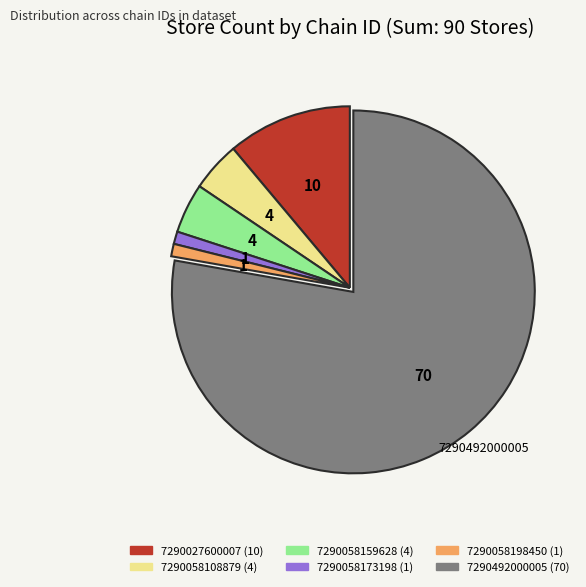

The 7290492000005 slice represents 78% of the pie. True or false?

True